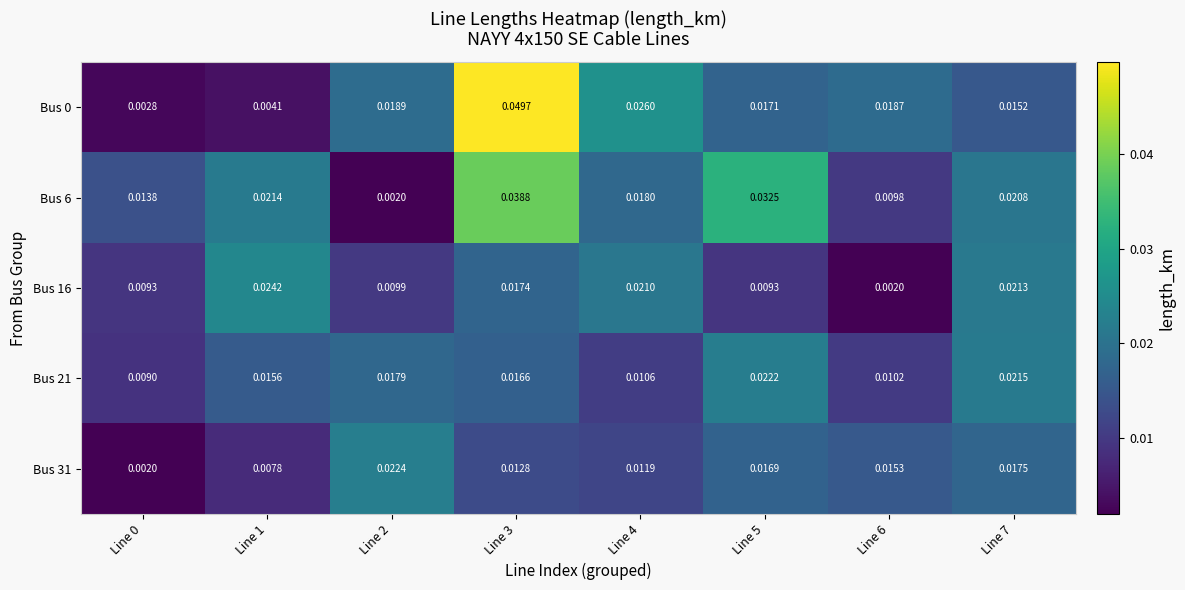

Which series has the largest total across all categories?

Bus 6